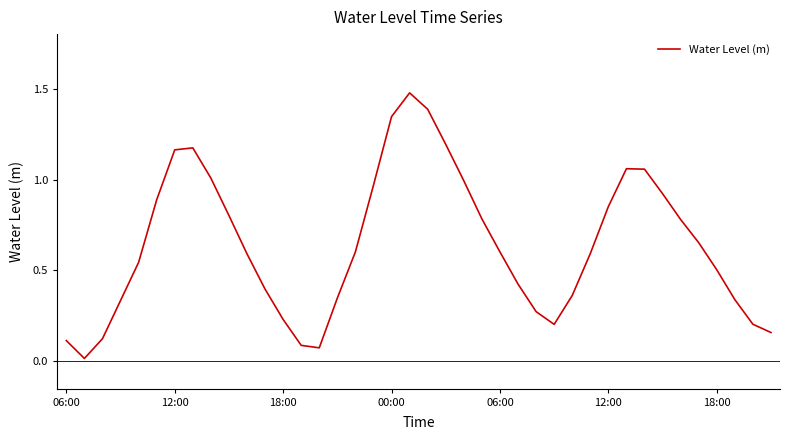

Reading right to left, transcribe all the data shown in this chart.

0.2	0.2	0.3	0.5	0.7	0.8	0.9	1.1	1.1	0.9	0.6	0.4	0.2	0.3	0.4	0.6	0.8	1.0	1.2	1.4	1.5	1.3	1.0	0.6	0.3	0.1	0.1	0.2	0.4	0.6	0.8	1.0	1.2	1.2	0.9	0.5	0.3	0.1	0.0	0.1